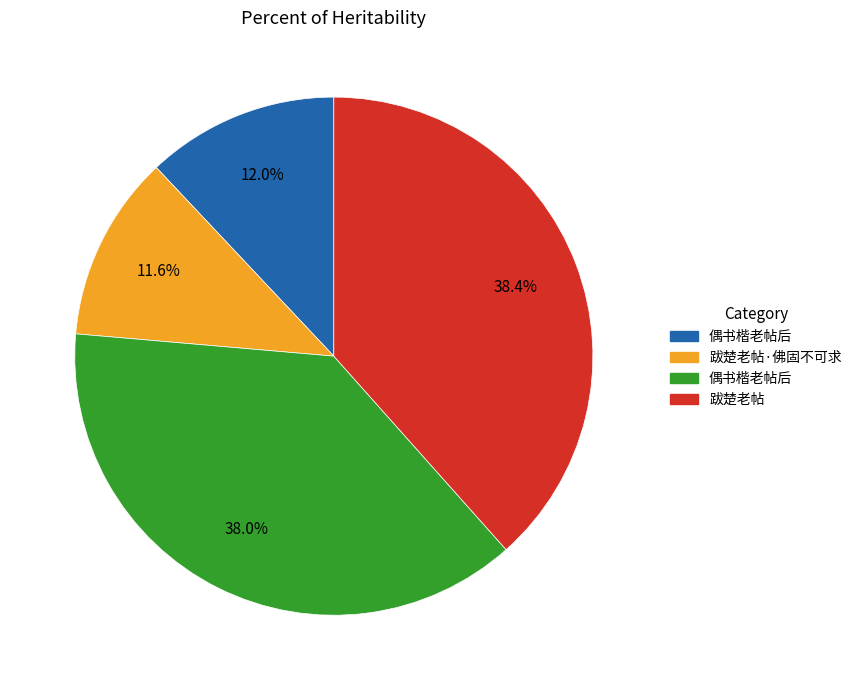

Is there any slice that represents more than half of the pie?

No